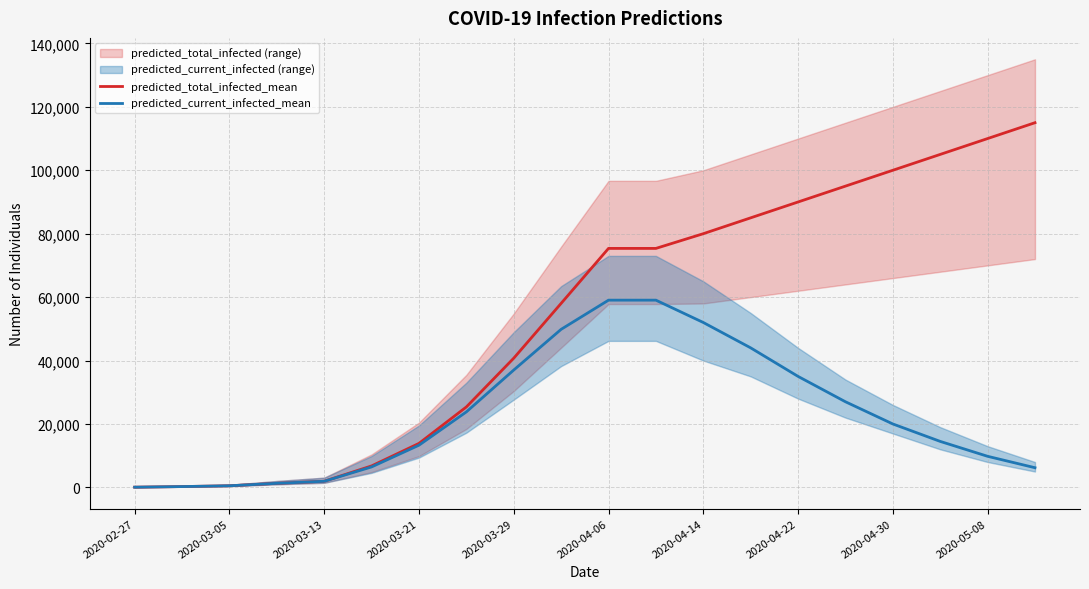

Where is predicted_current_infected_mean nearest to the value 29552?

15